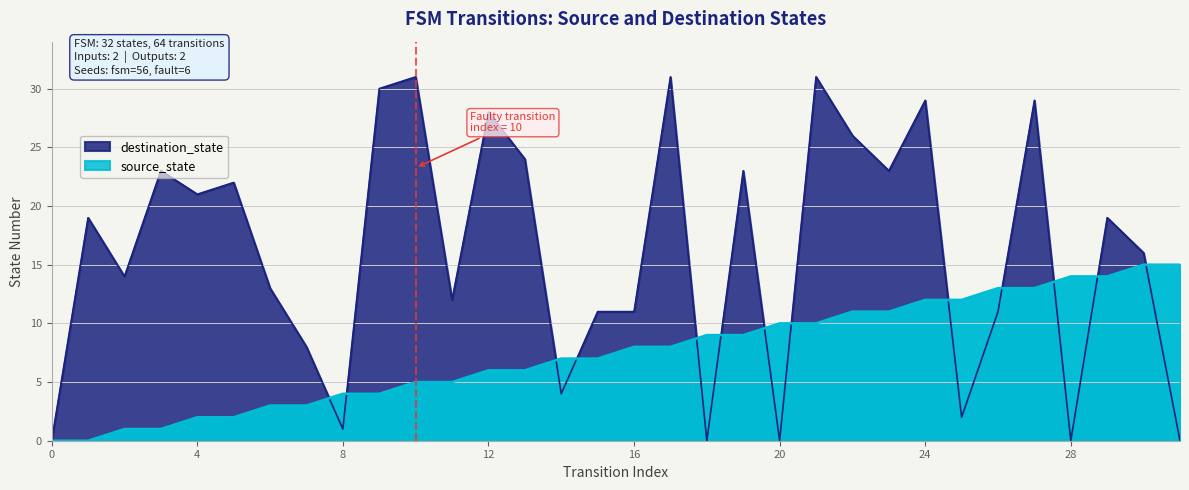

How many data points does each series have?

32